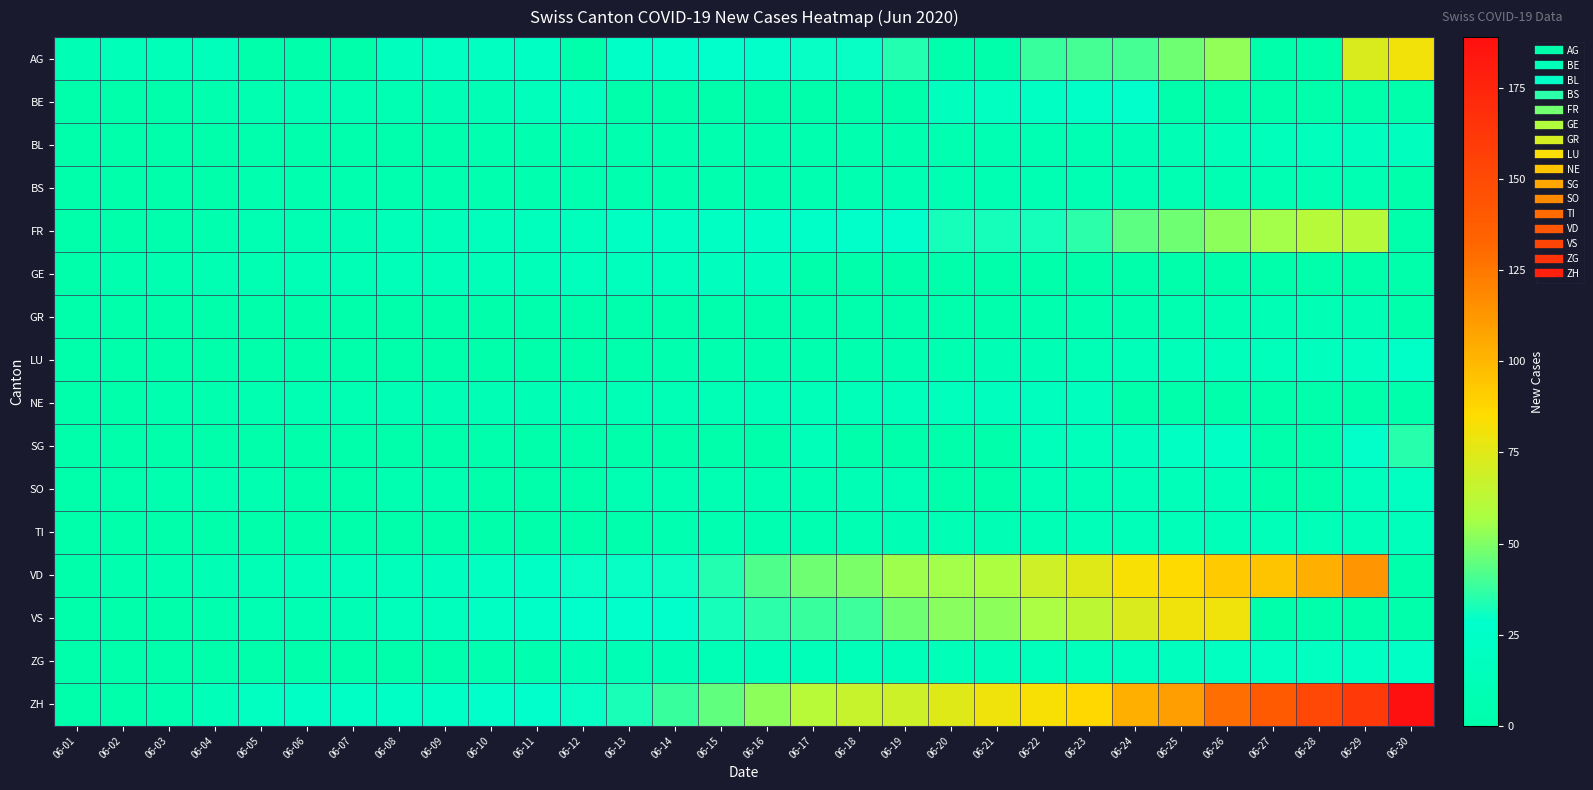

At 06-26, list the series in order from largest to smallest.

ZH, VD, VS, AG, FR, SG, ZG, LU, SO, BL, TI, GR, BS, BE, GE, NE